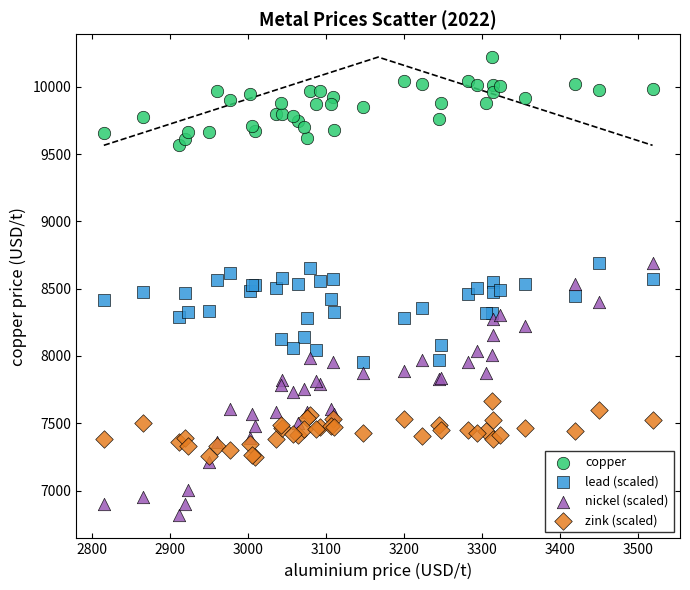

Which series contains the highest Y value?

copper